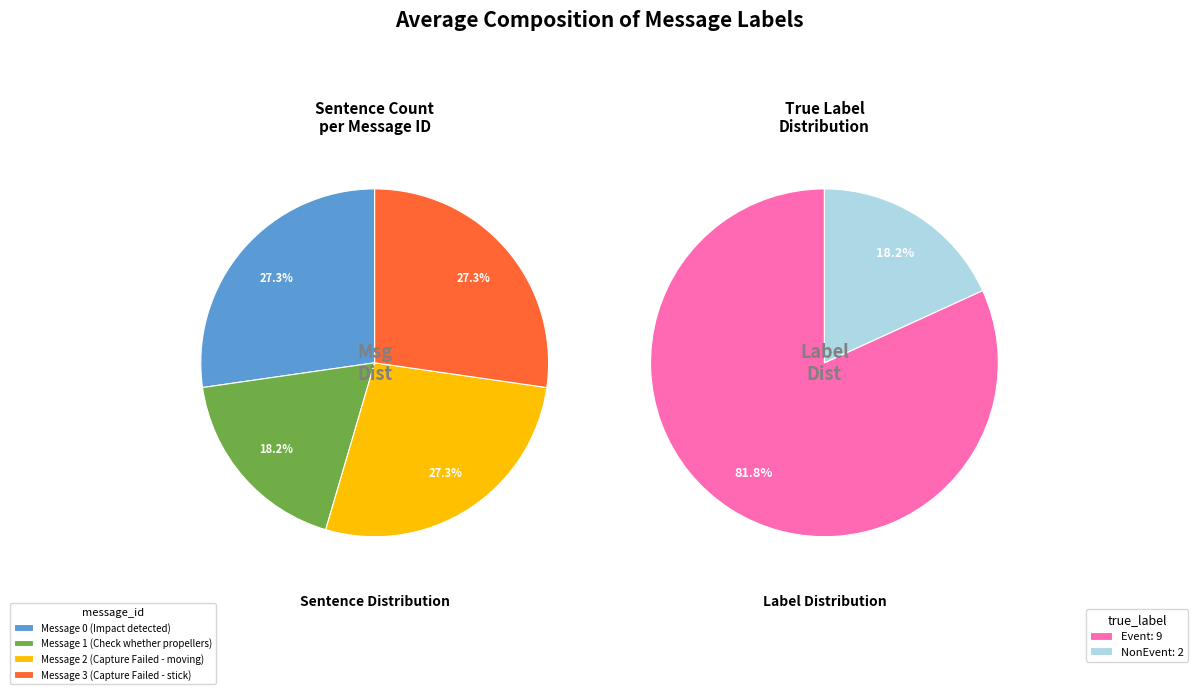

To the nearest percent, what is the combined percentage of Message 1 (Check whether propellers) and Message 3 (Capture Failed - stick)?

45%